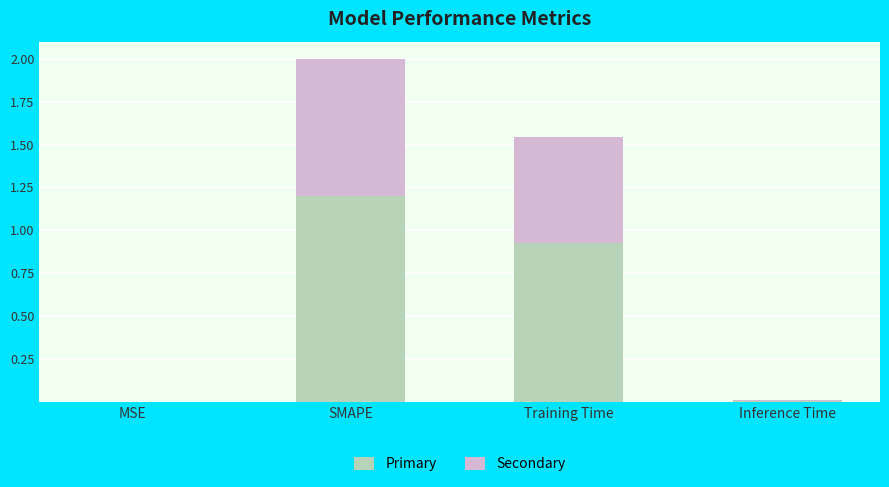

What is the total value across all series at Training Time?

1.5